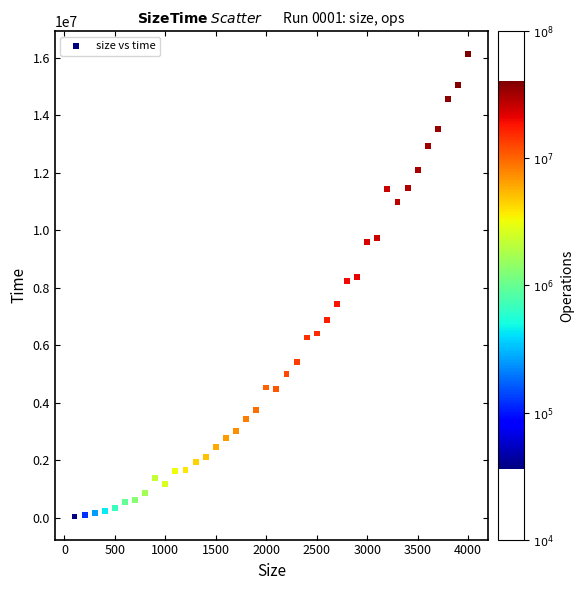

What is the range of Y values (max minus min)?

16077054